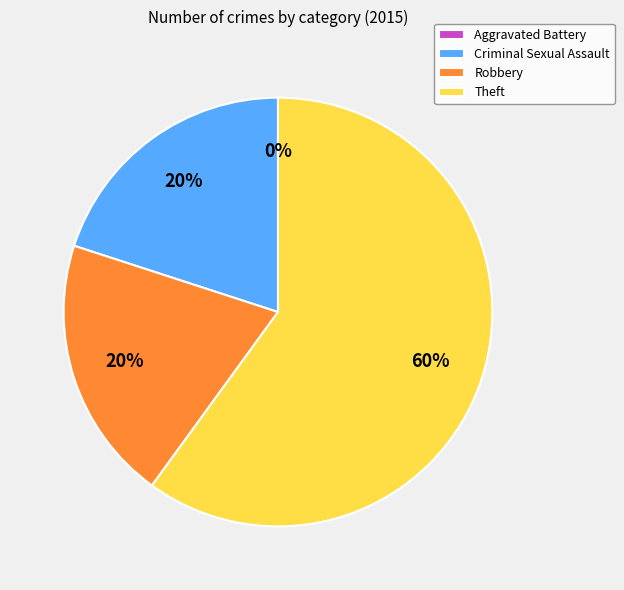

How many segments does this pie chart have?

4